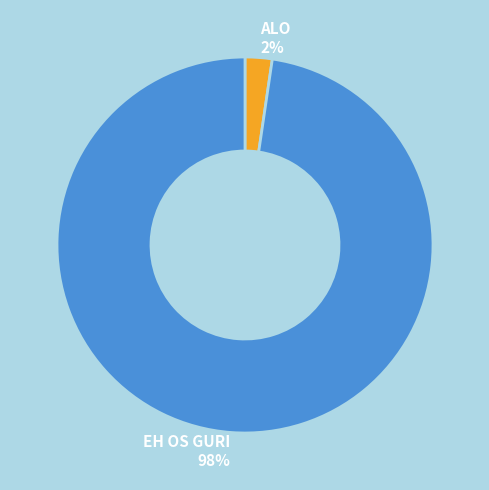

To the nearest percent, what is the combined percentage of EH OS GURI and ALO?

100%